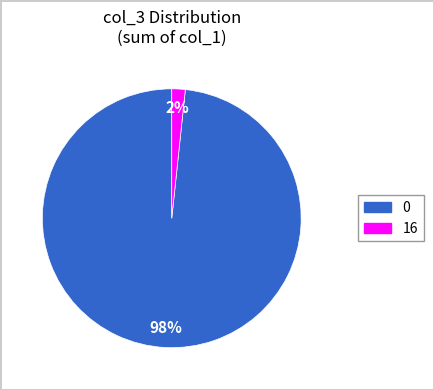

Is there any slice that represents more than half of the pie?

Yes